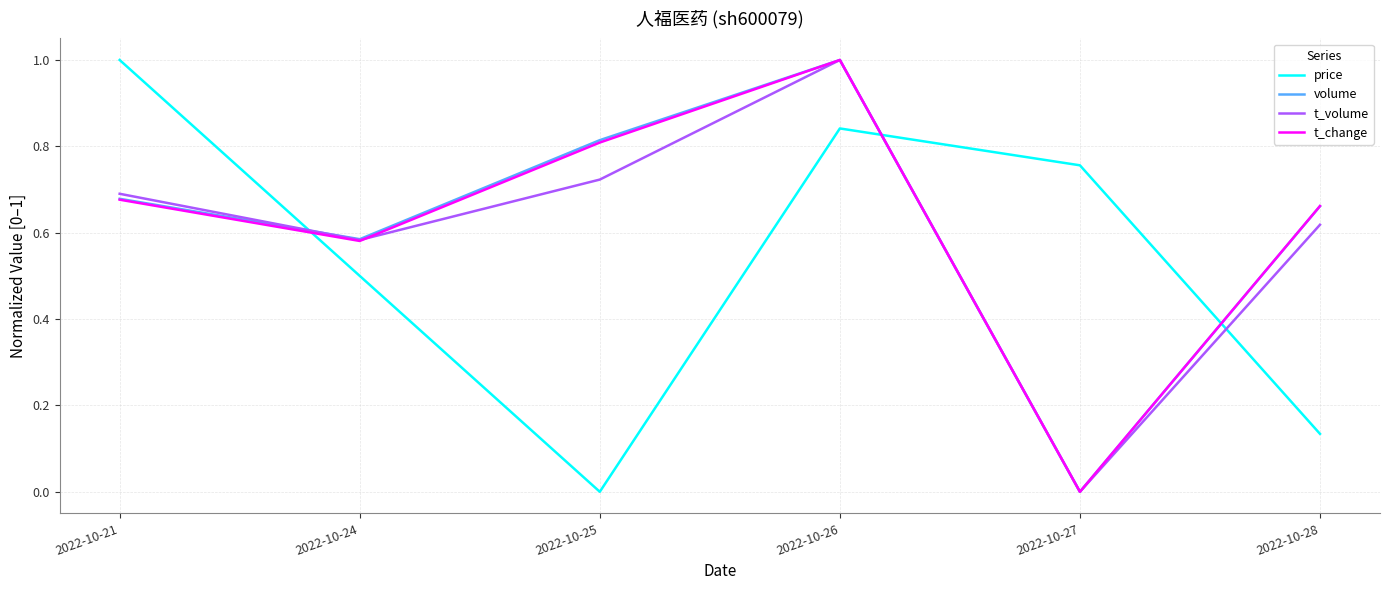

What is the sum of the t_change values at 2022-10-24 and 2022-10-21?

1.3